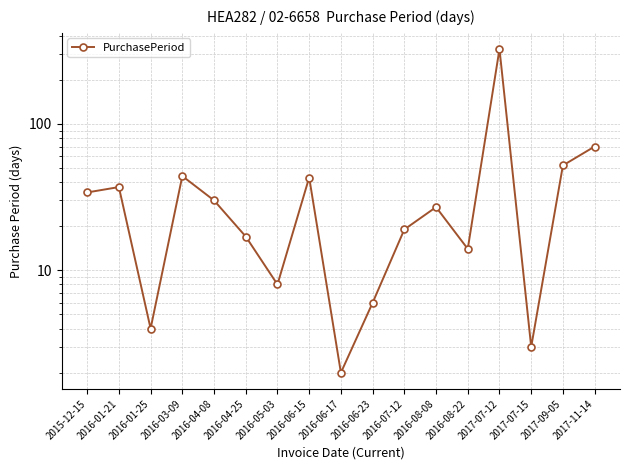

Where does the data first go above 27?

2015-12-15